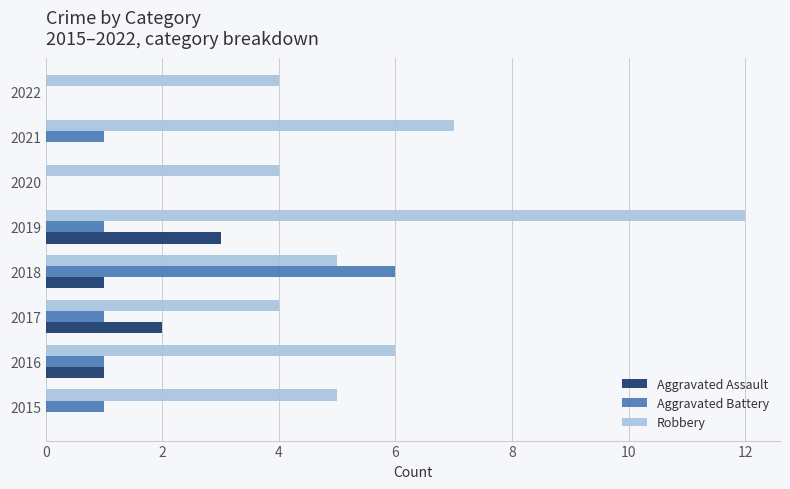

Which series changed the most between 2015 and 2021?

Robbery